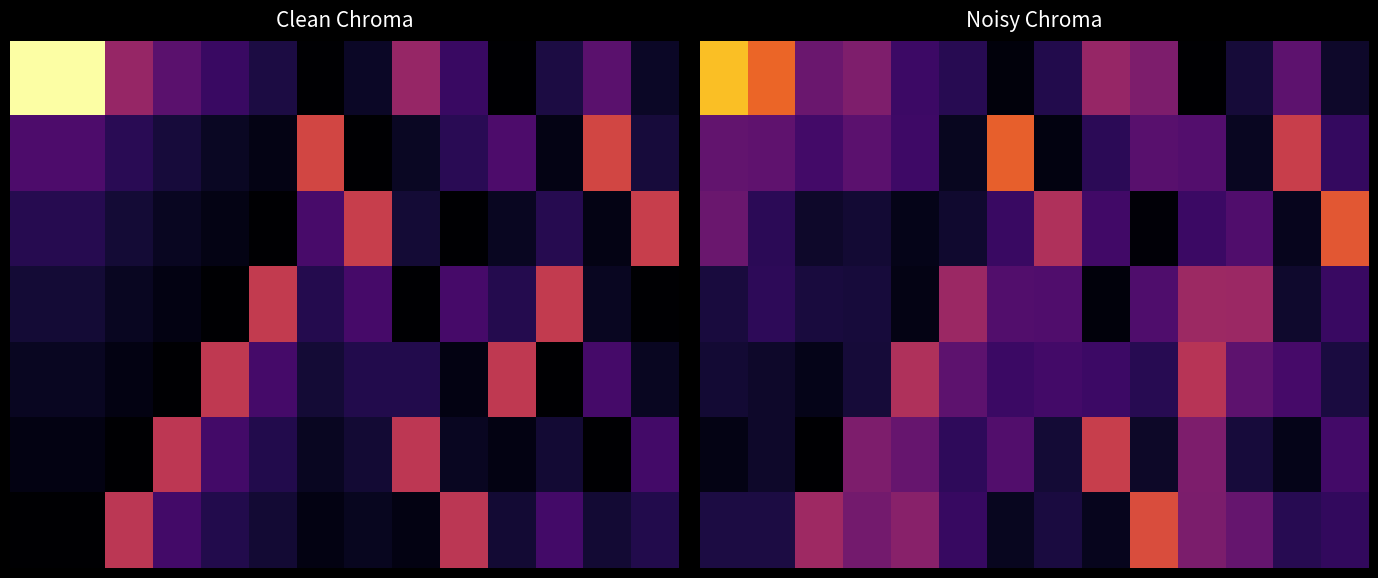

Is it true that 4 equals 0.5 at 4?

True